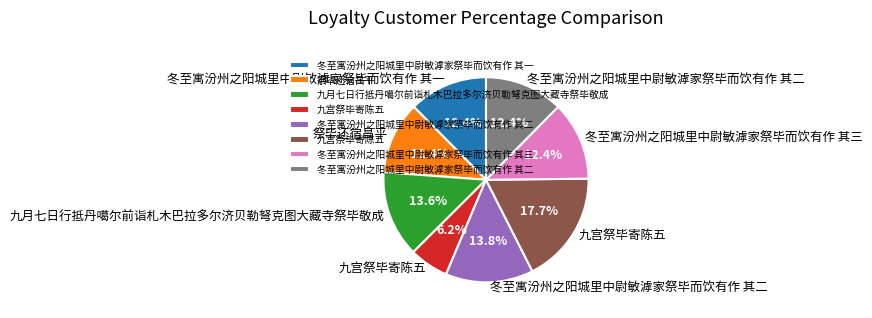

Is there a majority slice in this chart?

No